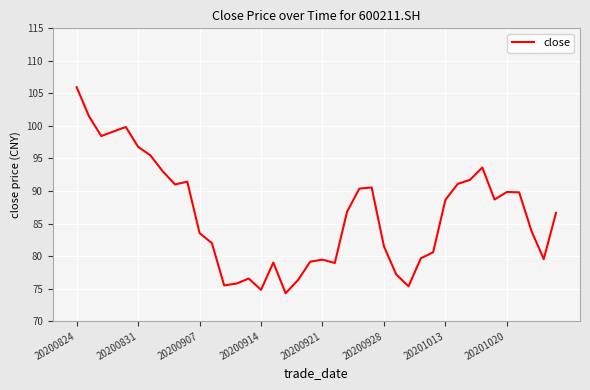

What is the minimum value shown in the chart?

74.3